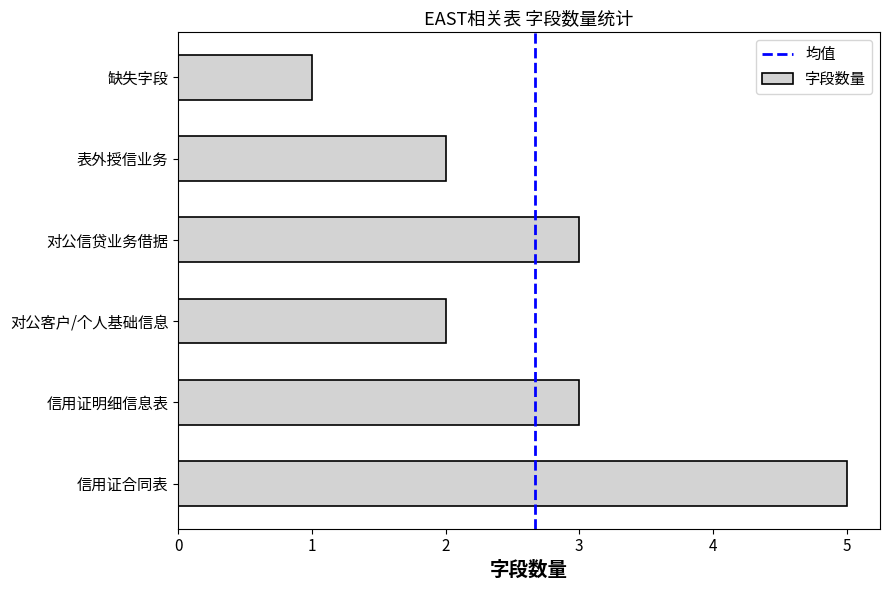

What is the approximate value at 信用证明细信息表?

3